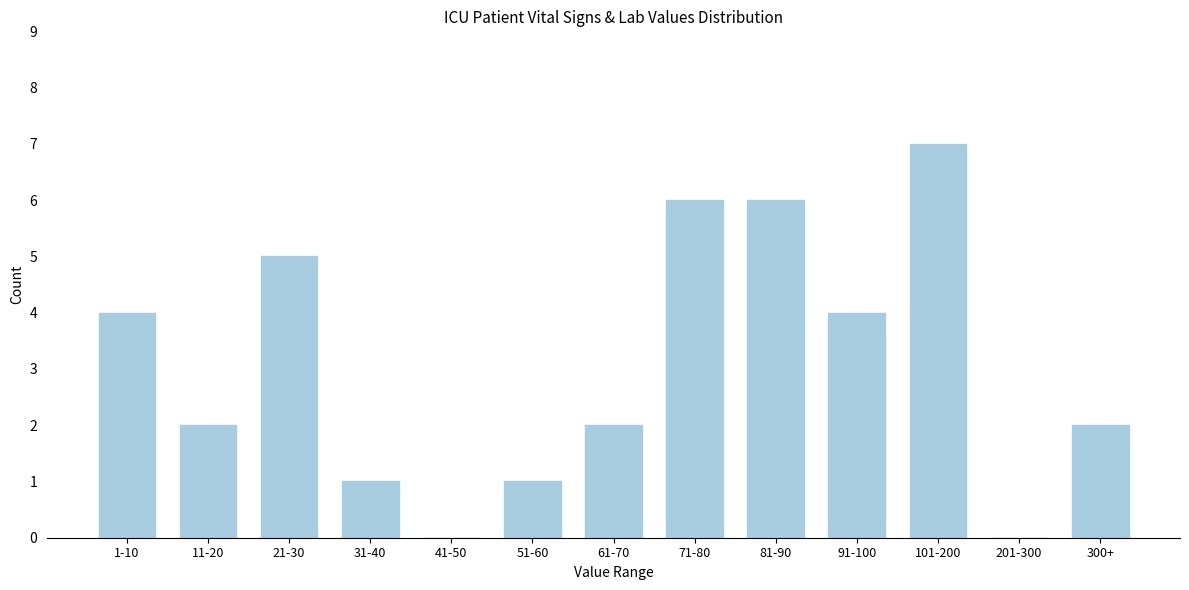

Reading right to left, extract all data points from this chart.

300+=2	201-300=0	101-200=7	91-100=4	81-90=6	71-80=6	61-70=2	51-60=1	41-50=0	31-40=1	21-30=5	11-20=2	1-10=4